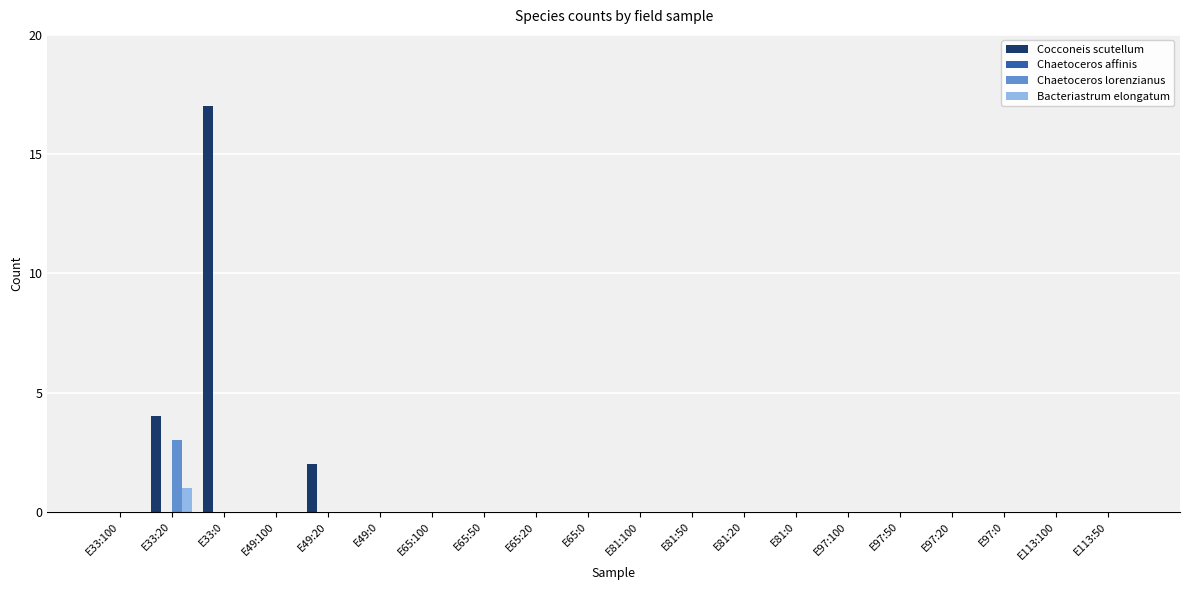

Is it true that Bacteriastrum elongatum equals -1 at E97:0?

False